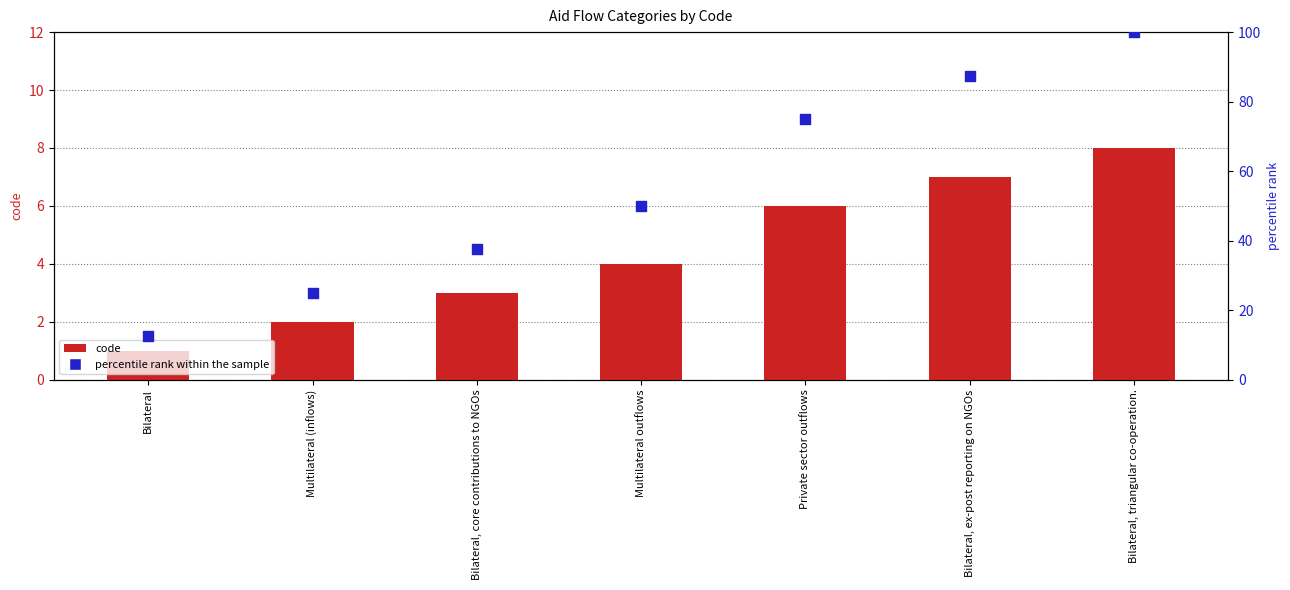

Which series reaches the minimum Y coordinate?

code